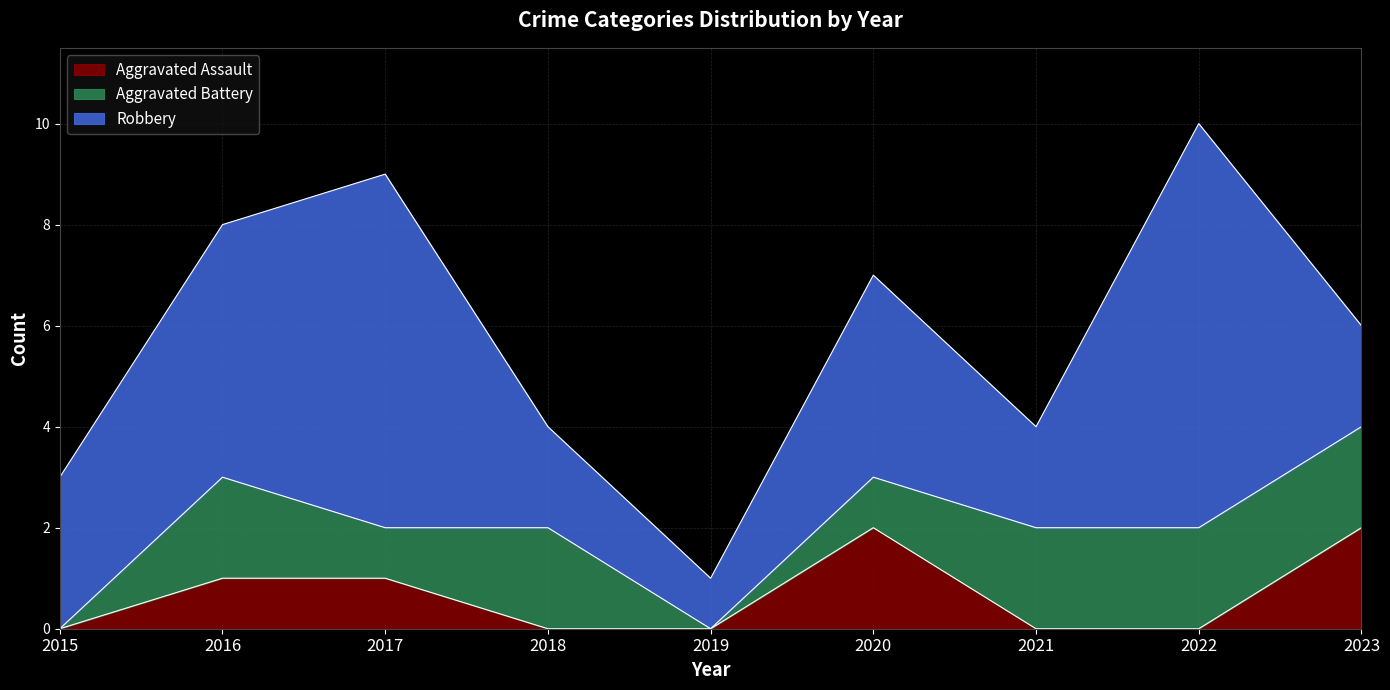

Reading right to left, what are all the values shown in this chart?

Aggravated Assault: 2023=2	2022=0	2021=0	2020=2	2019=0	2018=0	2017=1	2016=1	2015=0
Aggravated Battery: 2023=2	2022=2	2021=2	2020=1	2019=0	2018=2	2017=1	2016=2	2015=0
Robbery: 2023=2	2022=8	2021=2	2020=4	2019=1	2018=2	2017=7	2016=5	2015=3